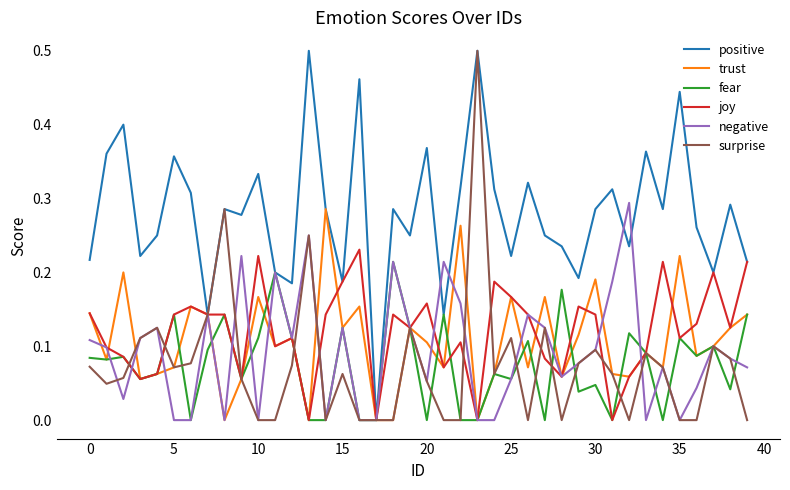

What are all the series names shown in the legend?

positive, trust, fear, joy, negative, surprise